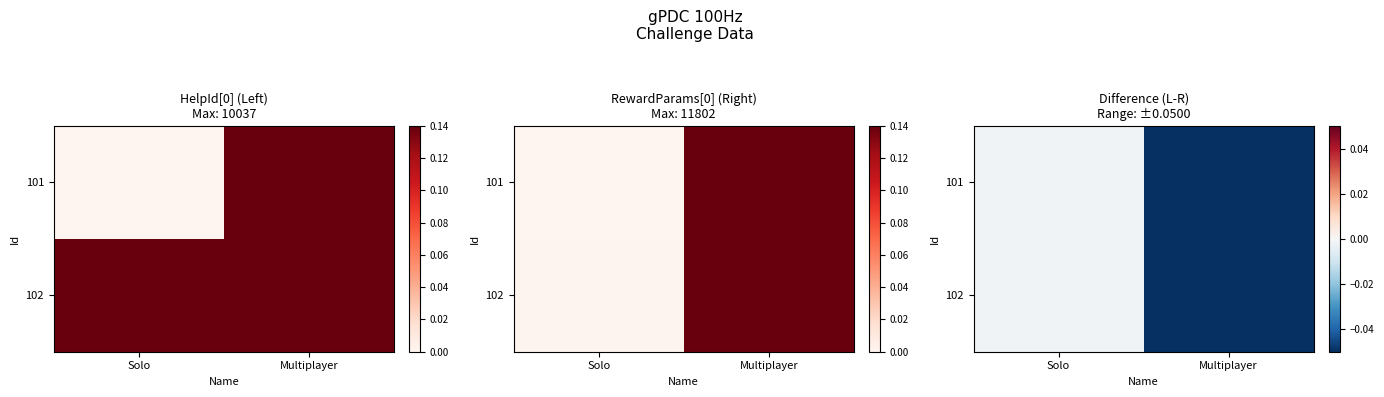

Read the 101 value at Multiplayer.

-0.1